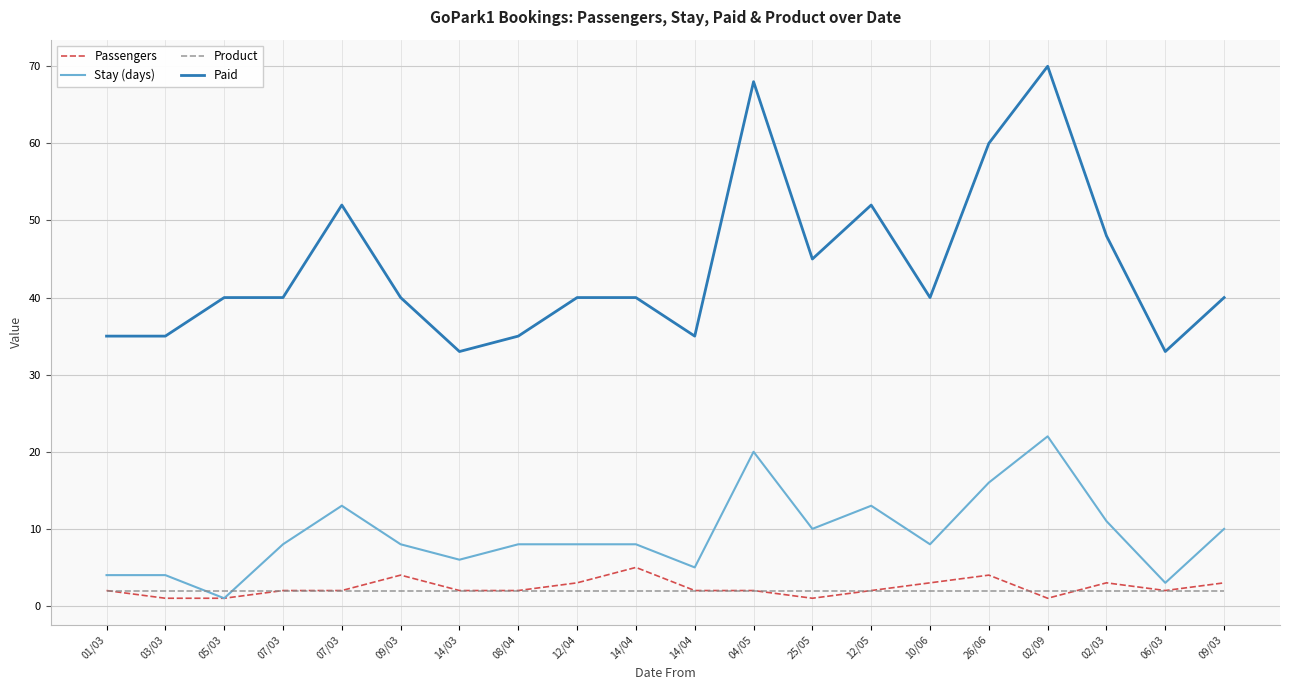

Does the chart have visible grid lines?

Yes